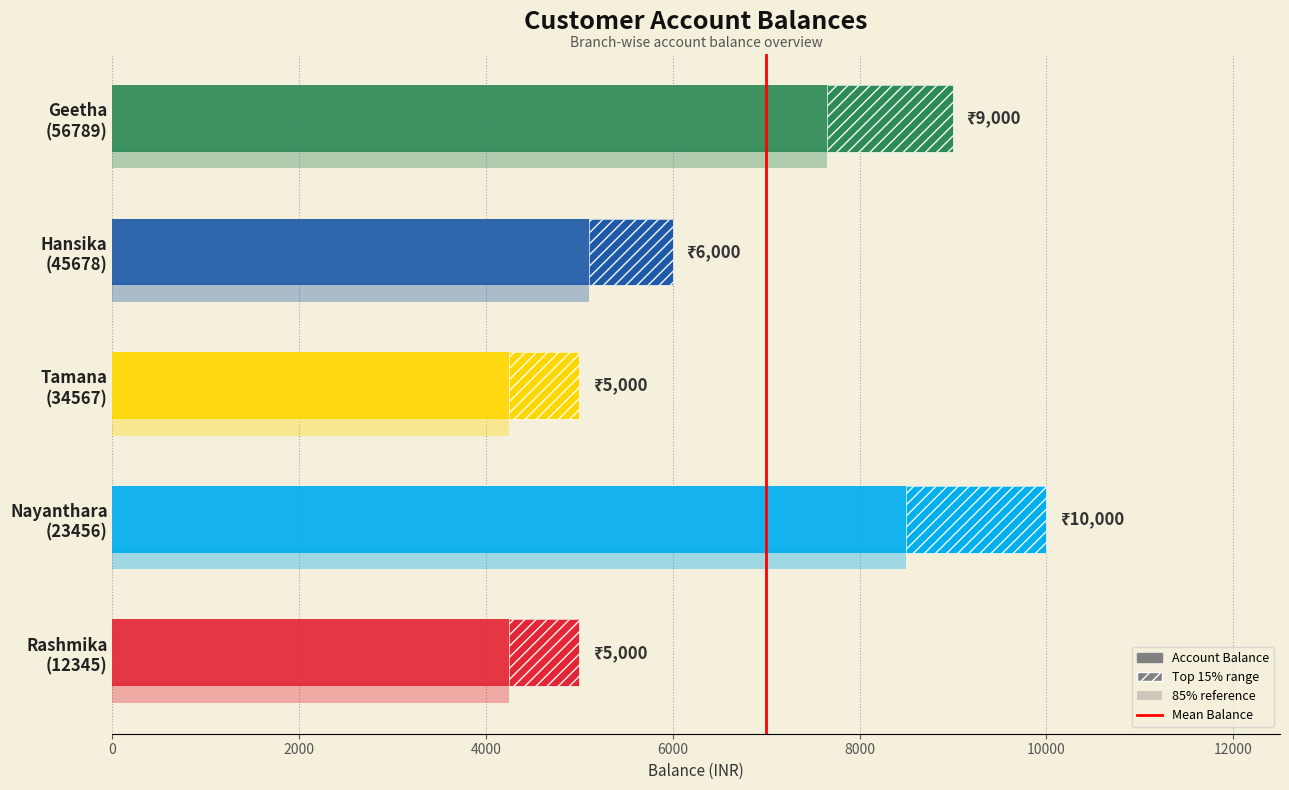

What is the difference between the maximum and minimum values?

5000